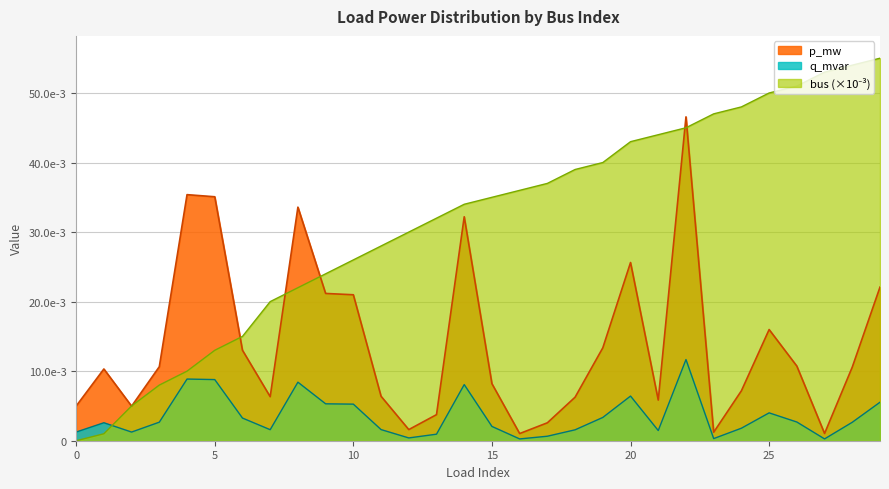

Which series ends up on top after the final intersection of p_mw and bus?

bus